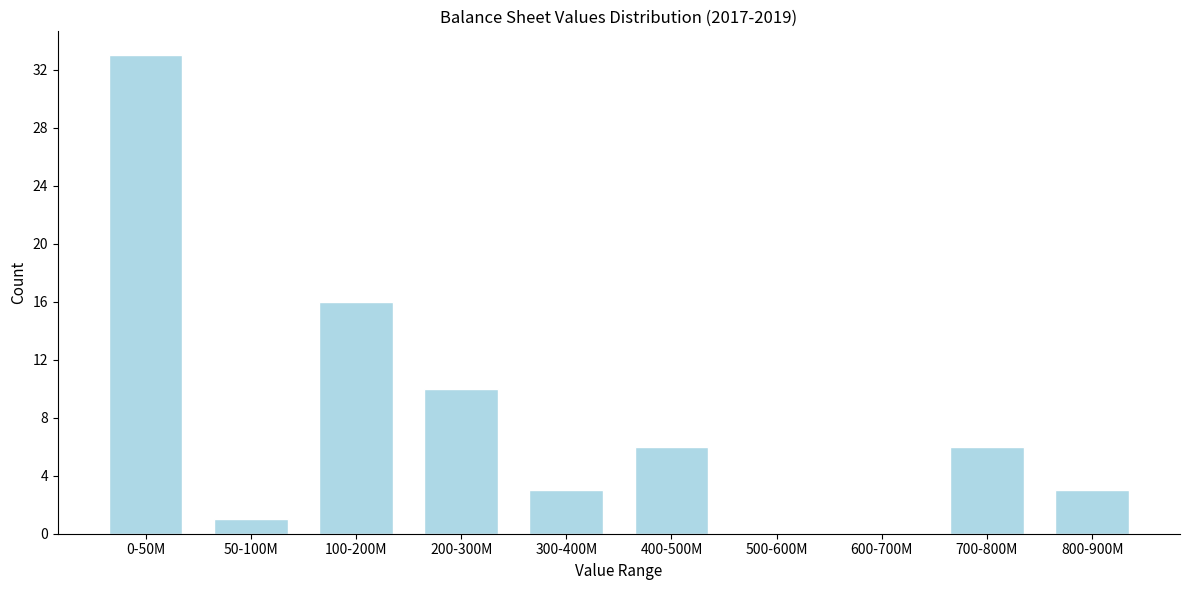

Reading left to right, list all the values displayed in this chart.

0-50M=33	50-100M=1	100-200M=16	200-300M=10	300-400M=3	400-500M=6	500-600M=0	600-700M=0	700-800M=6	800-900M=3